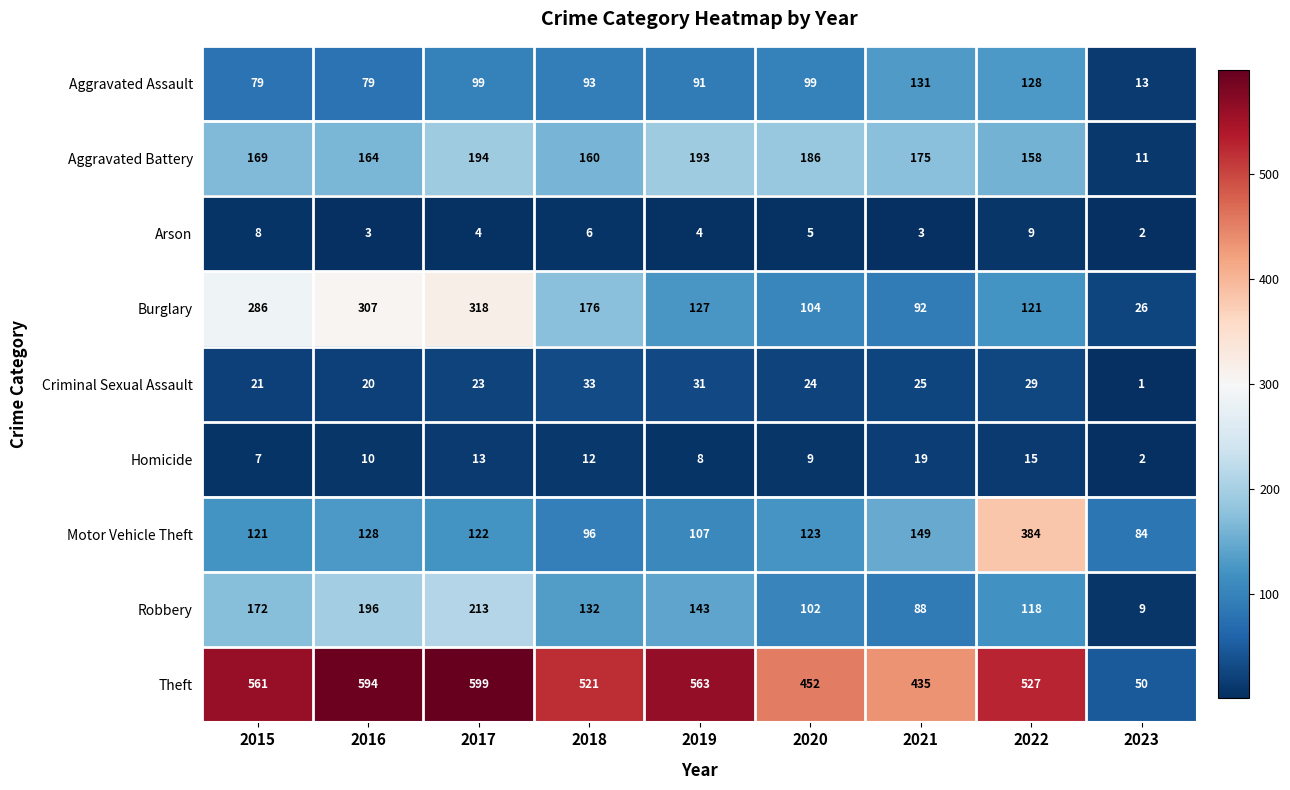

At which label is Motor Vehicle Theft closest to 234?

2021